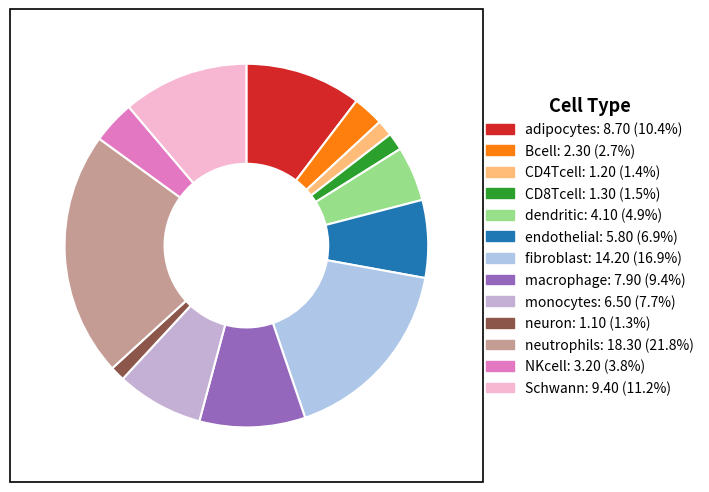

Rank the categories by value from highest to lowest.

neutrophils, fibroblast, Schwann, adipocytes, macrophage, monocytes, endothelial, dendritic, NKcell, Bcell, CD8Tcell, CD4Tcell, neuron